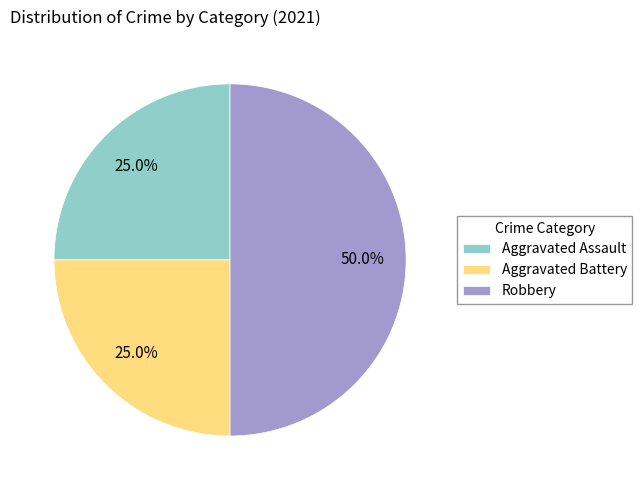

Which slice is the largest?

Robbery